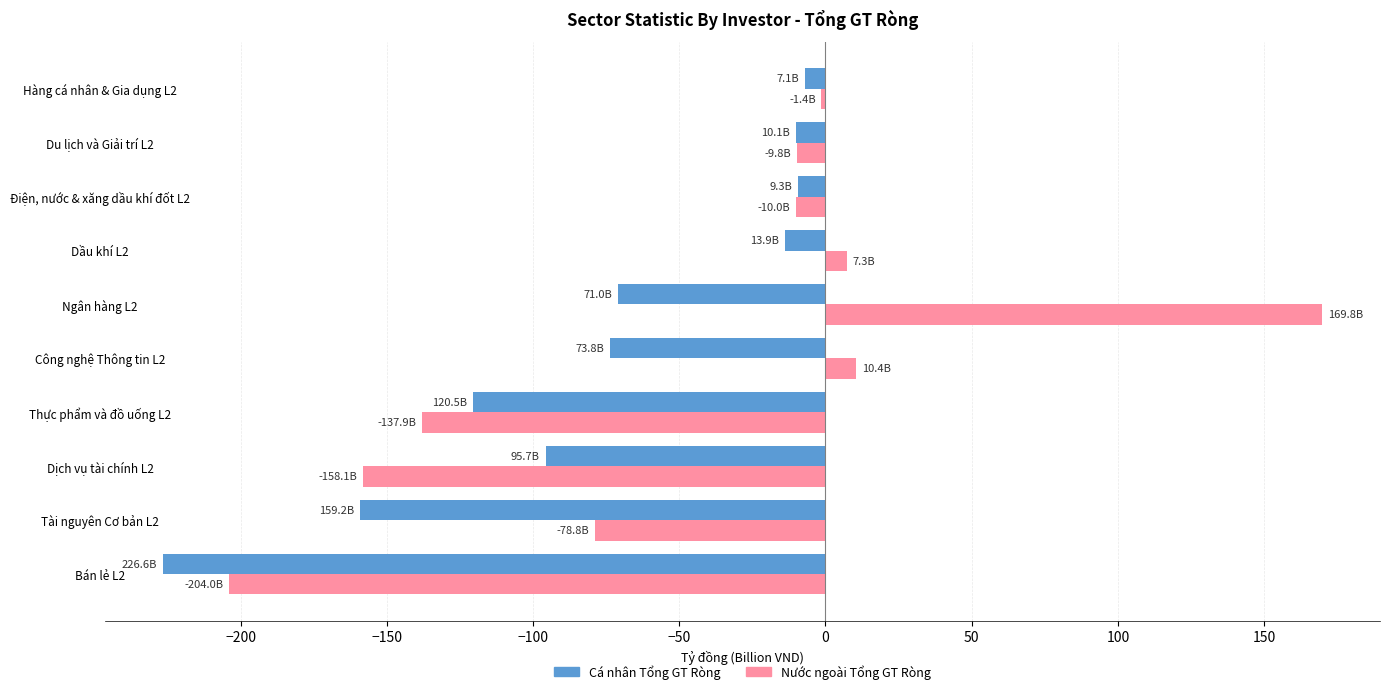

At how many categories does at least one series exceed 30?

1